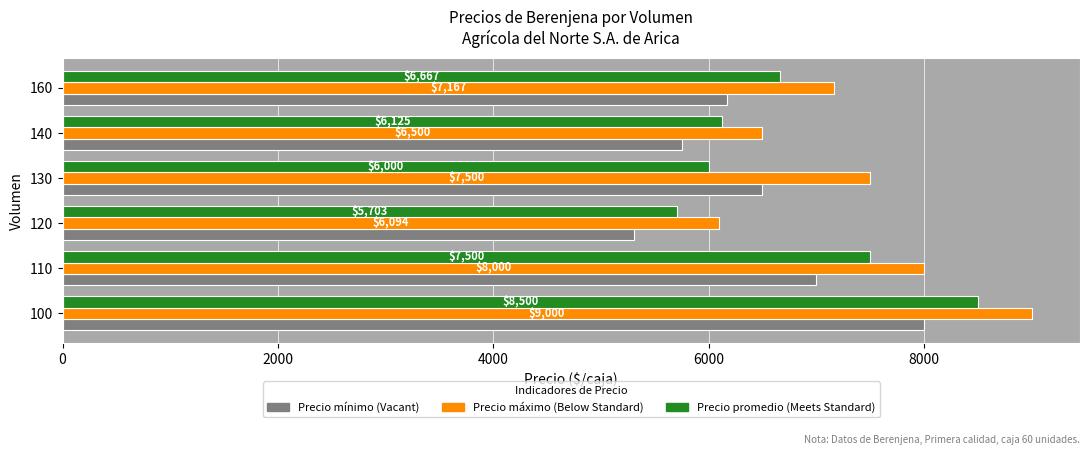

At which category does the chart reach its minimum across all series?

120